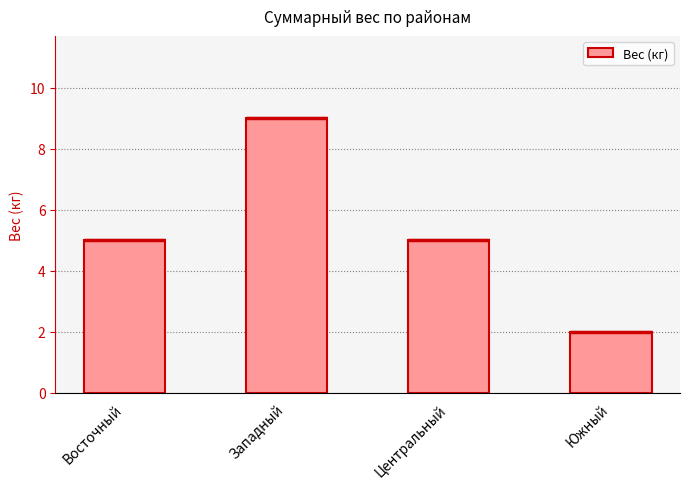

The chart shows a value of 12 at Западный. True or false?

False